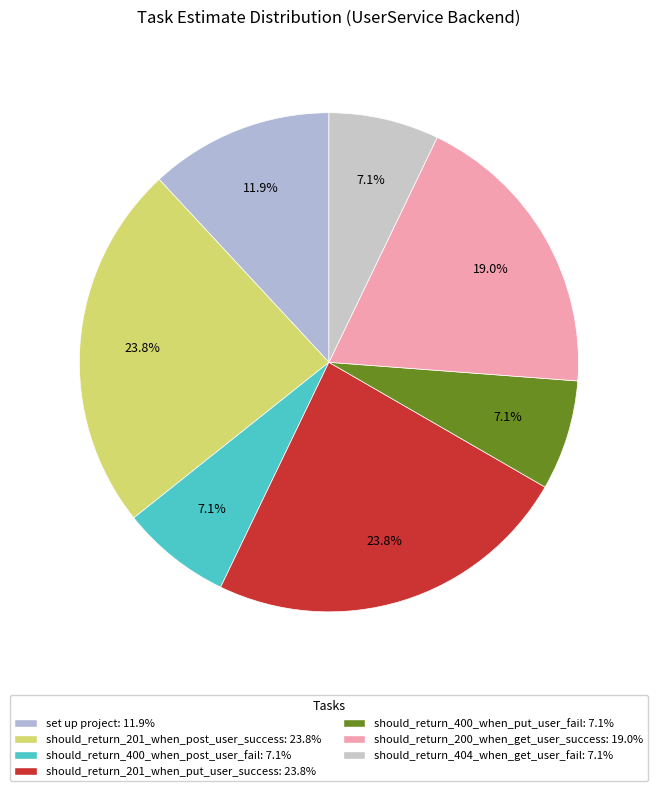

Does set up project represent more than half of the total?

No